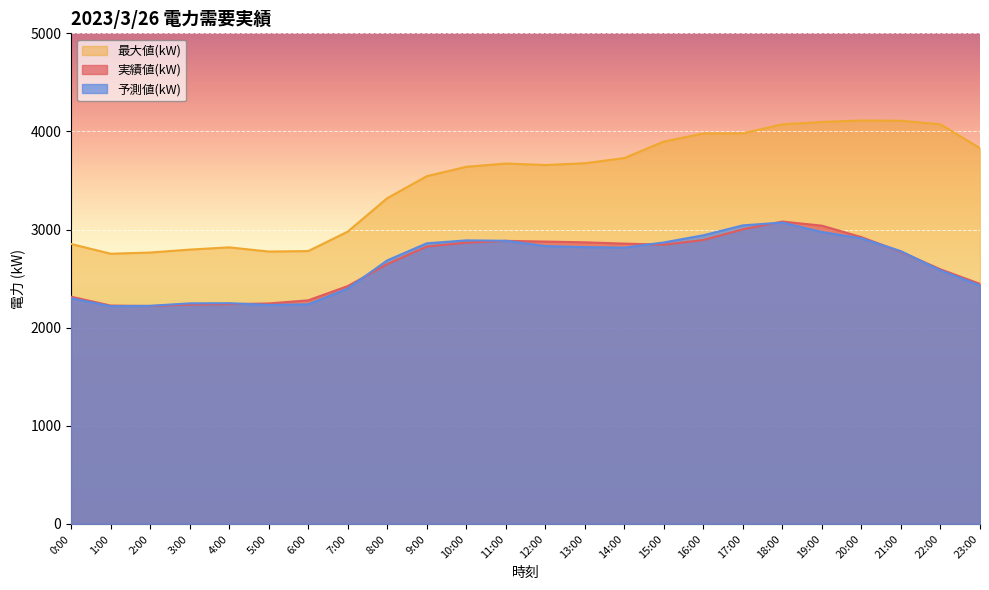

How many lines are shown in the chart?

3